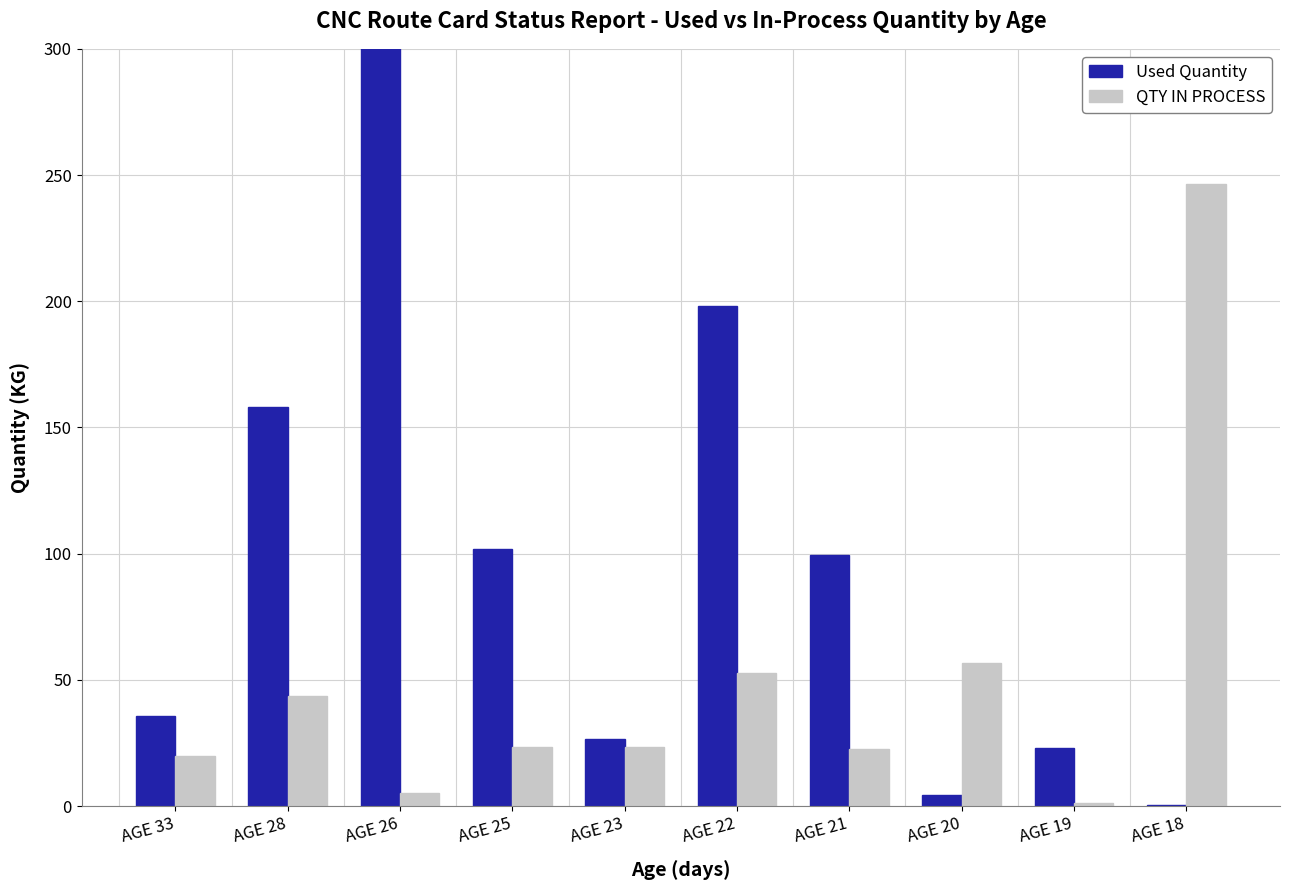

Reading right to left, transcribe all the data shown in this chart.

Used Quantity: 0.6	23.2	4.2	99.4	198.3	26.5	101.7	336.7	158.3	35.8
QTY IN PROCESS: 246.4	1.2	56.8	22.6	52.7	23.5	23.3	5.0	43.7	19.7